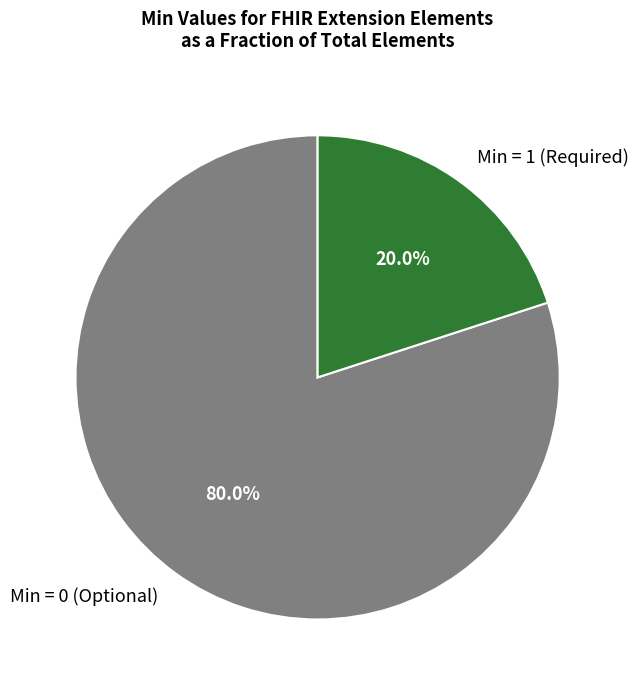

Which slice is the smallest?

Min = 1 (Required)